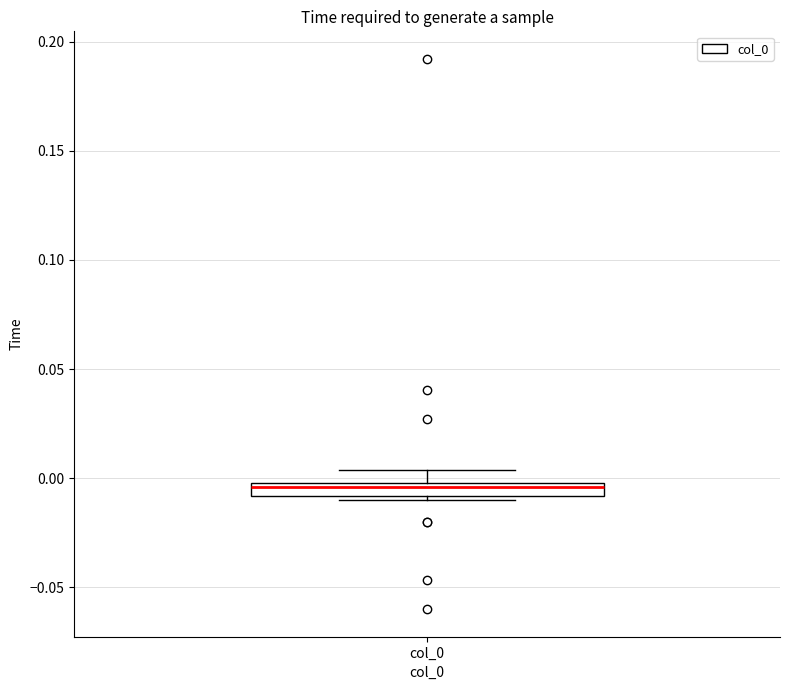

Where is the upper edge of the box for col_0 on the y-axis? The values are not printed on the chart, so give them approximately, as read against the axis.

0.000